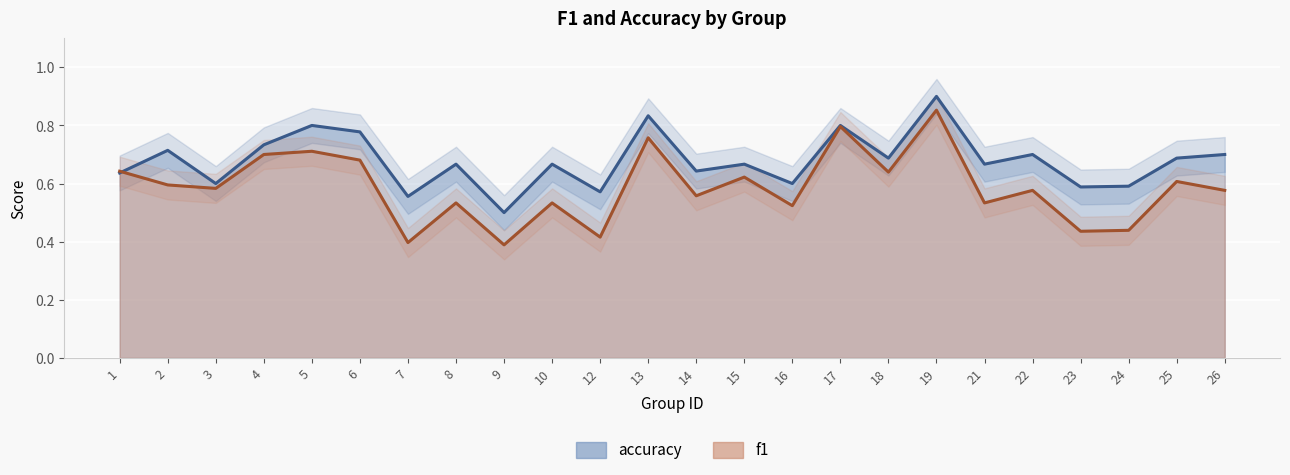

True or false: f1 has a value of 0.6 at 25.

True